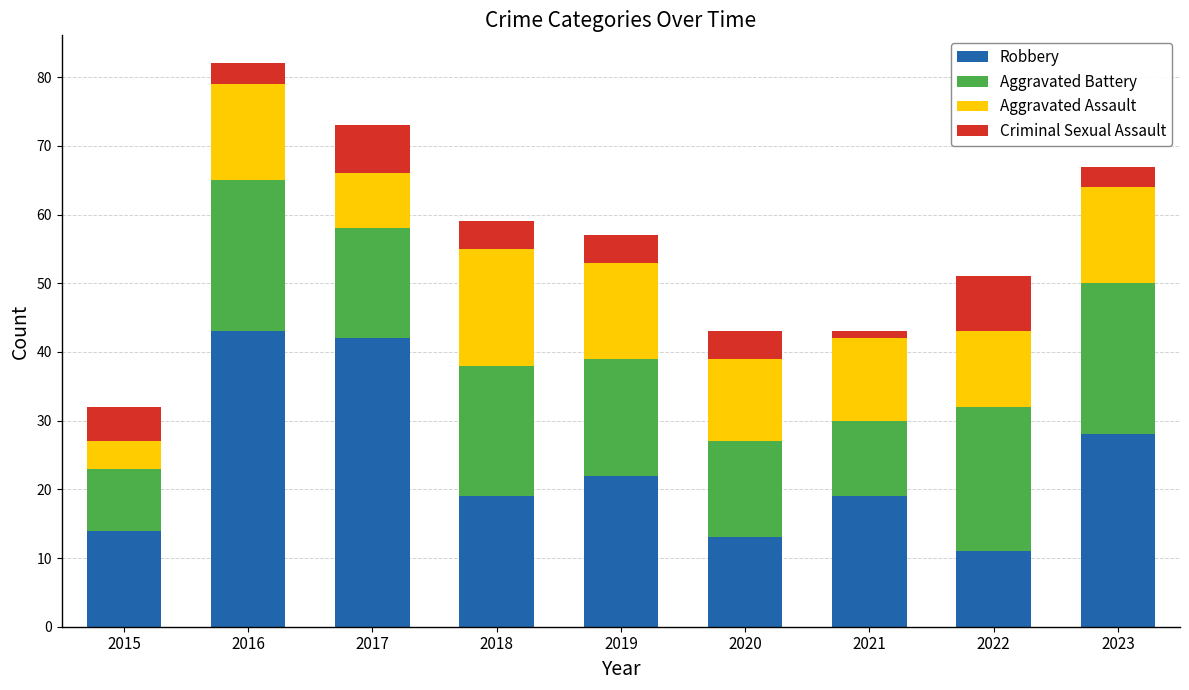

Count the number of categories in the chart.

9